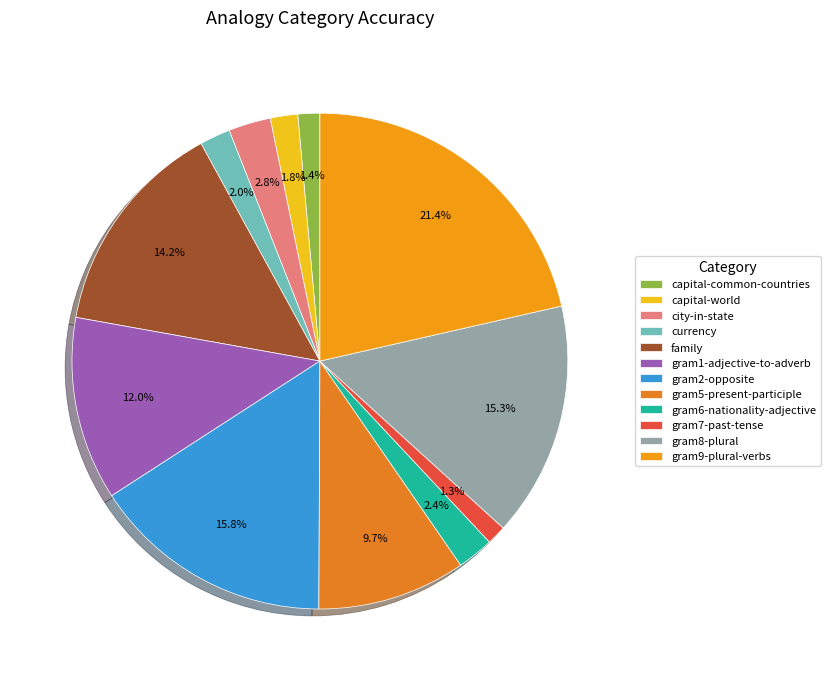

Is currency the majority of the pie?

No